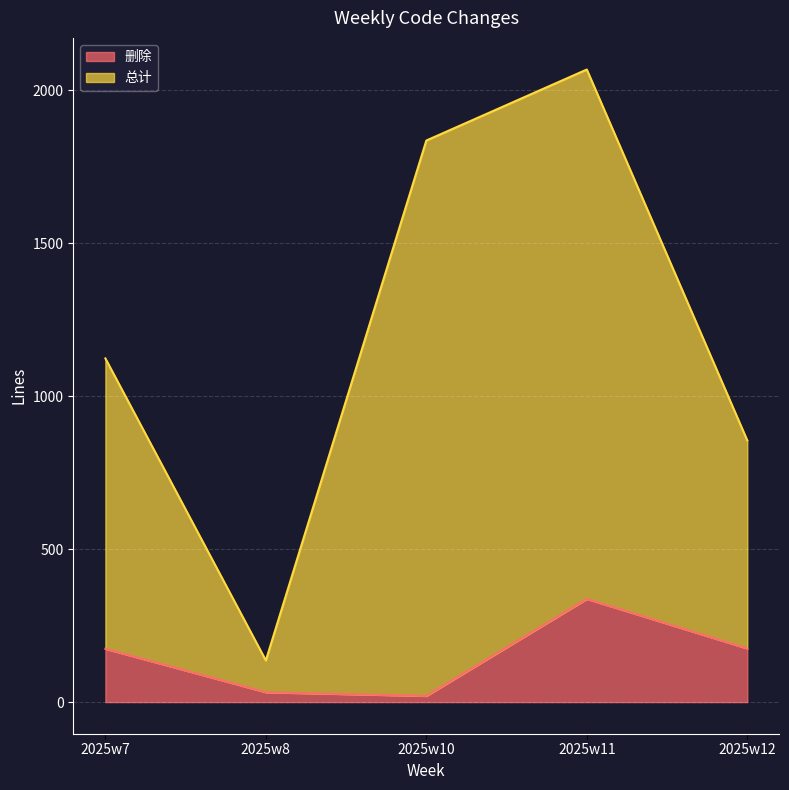

Where does the 删除 series first go above 174?

2025w11